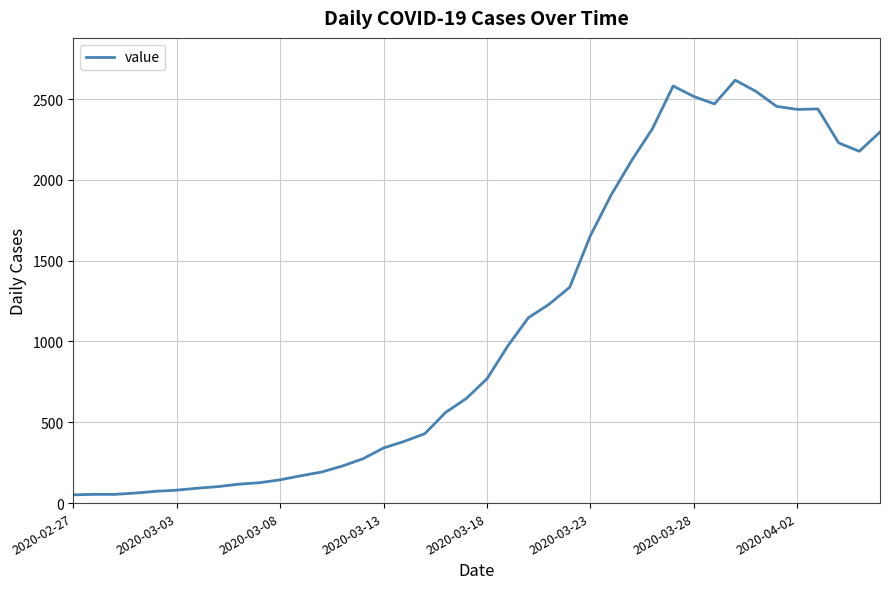

What is the greatest value displayed?

2617